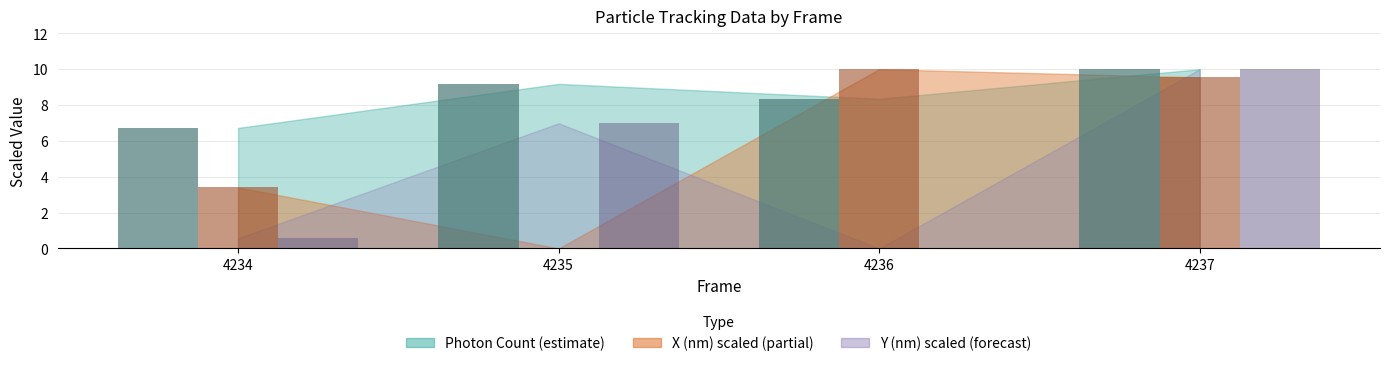

What is the total value across all series at 4234?

10.7